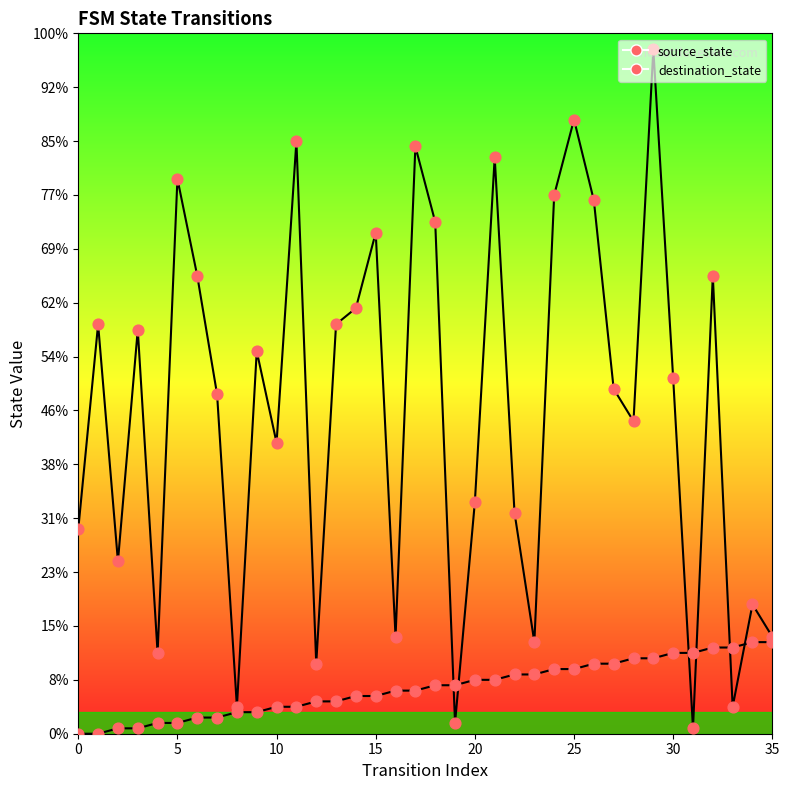

Which series has the largest Y range (max minus min)?

destination_state (pts)